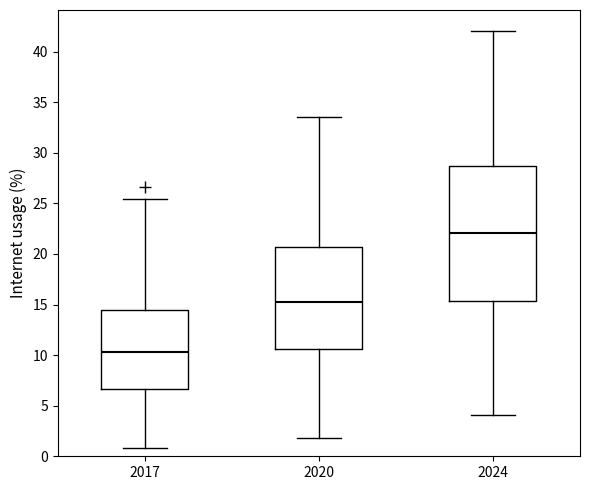

Which box is the tallest, from its lower edge to its upper edge?

2024